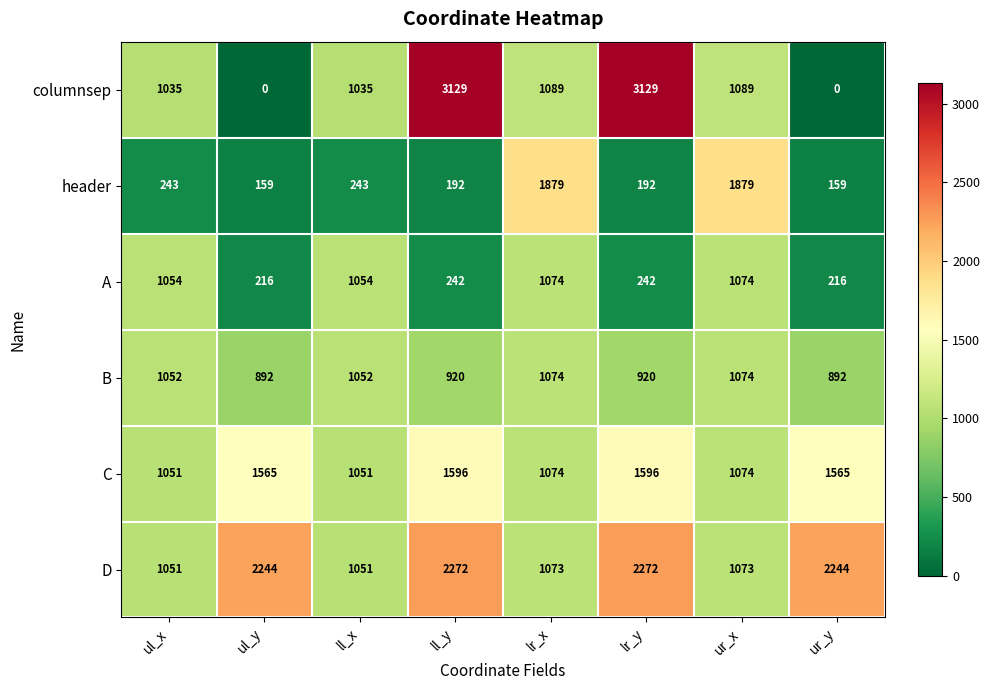

How many positive values does the columnsep series have?

6